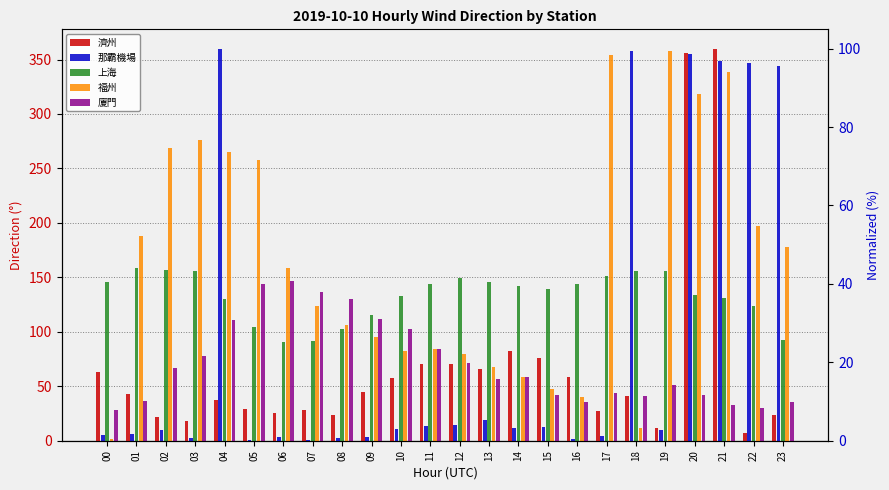

What is the value of the 福州 bar at the 1st from the left?

1.4